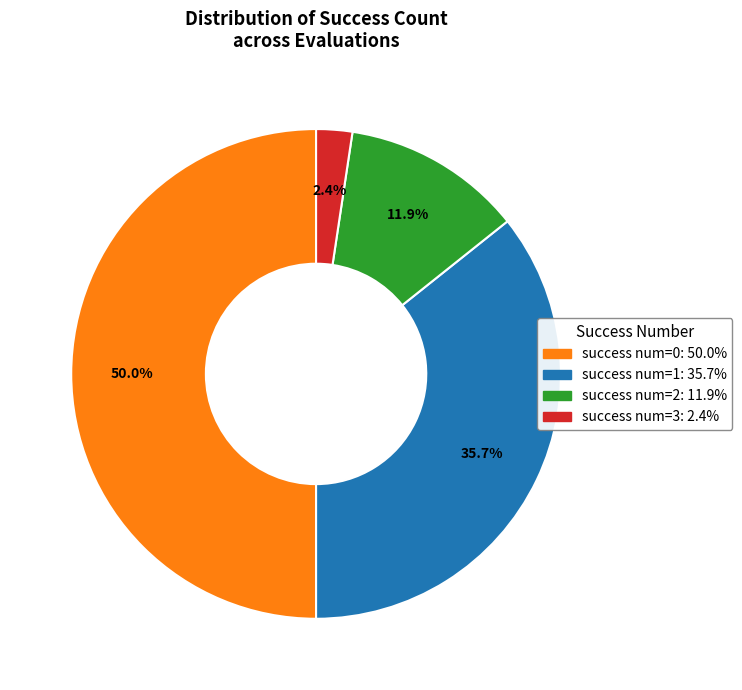

How many slices are in this pie chart?

4